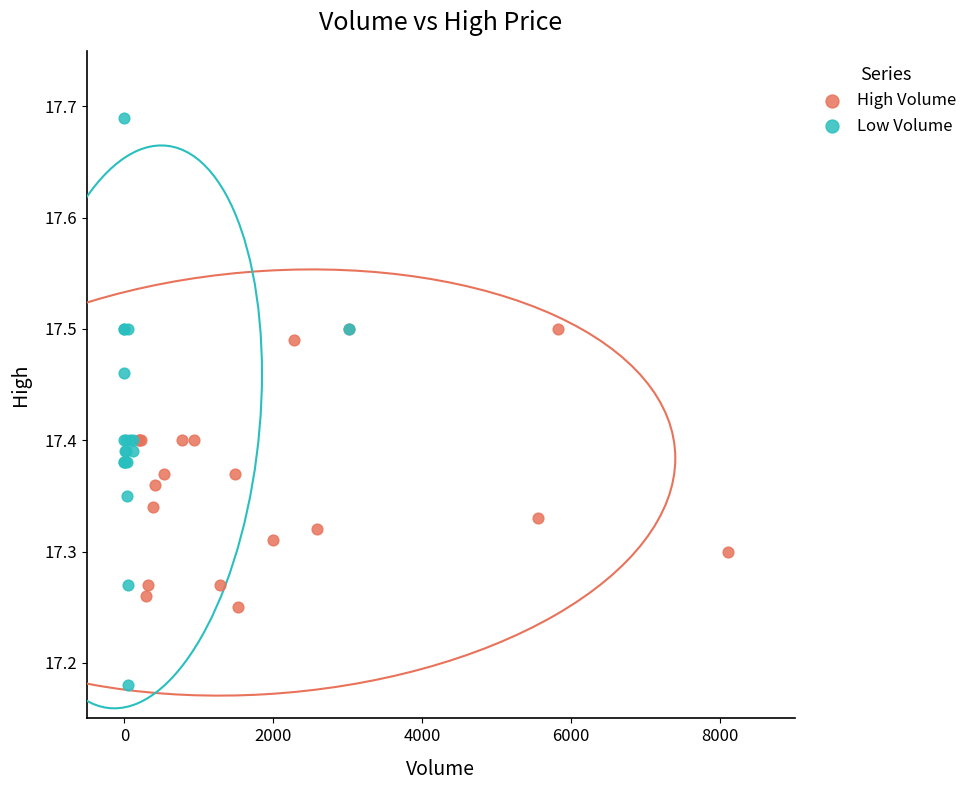

Which series reaches the maximum Y coordinate?

Low Volume